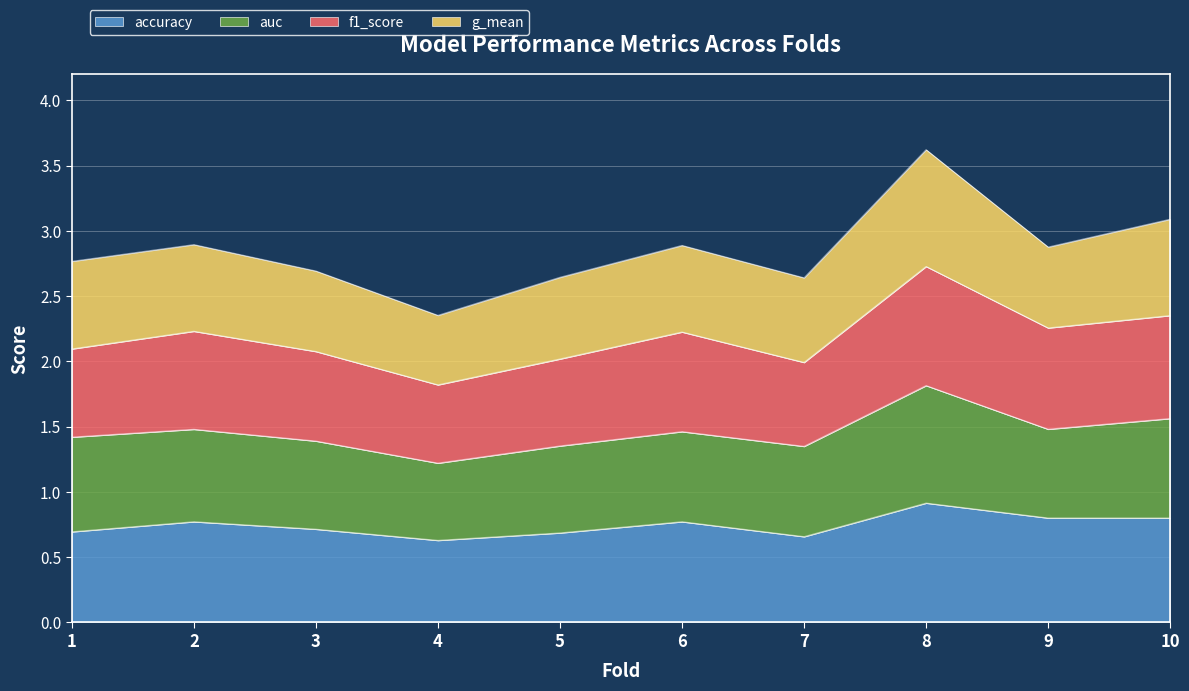

Is it true that accuracy equals 0.6 at 4?

True